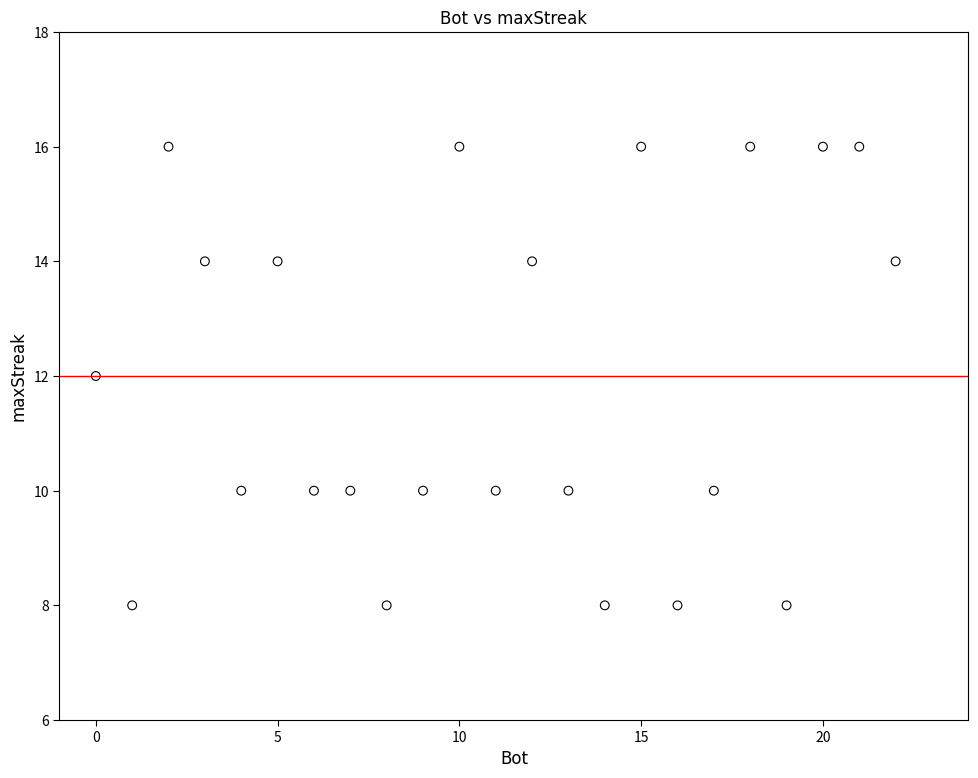

What is the range of Y values (max minus min)?

8